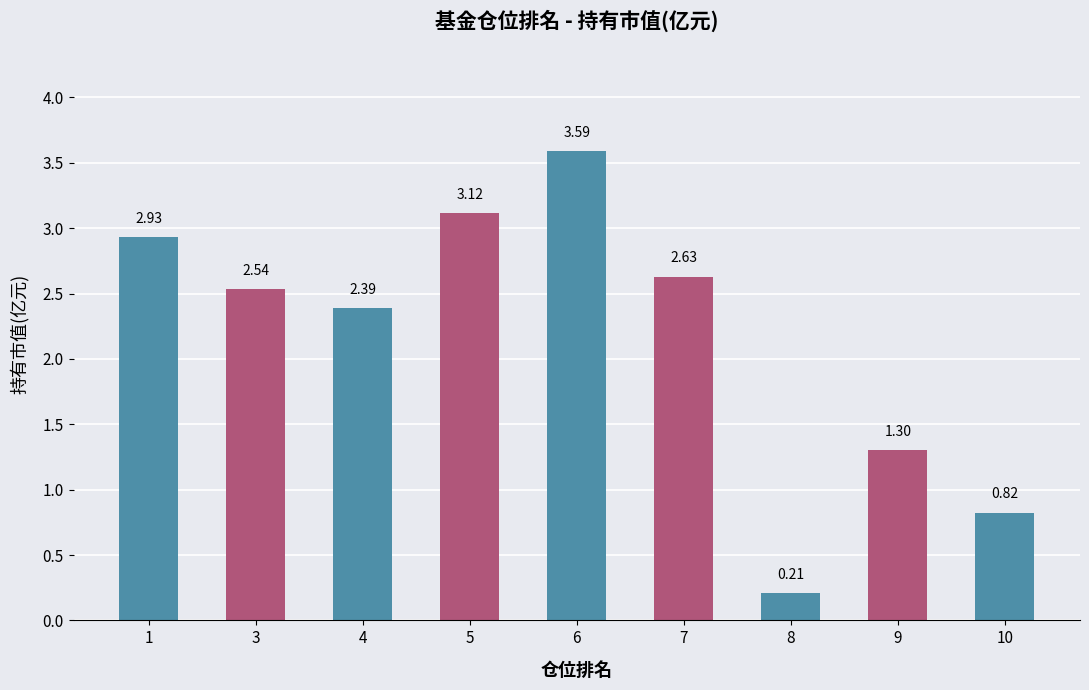

What is the ratio of the value at 3 to the value at 7?

1.0